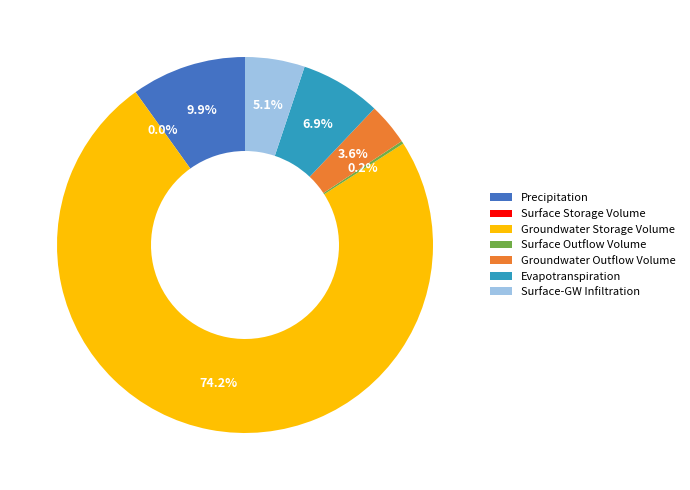

Which has a higher value, Groundwater Storage Volume or Evapotranspiration?

Groundwater Storage Volume